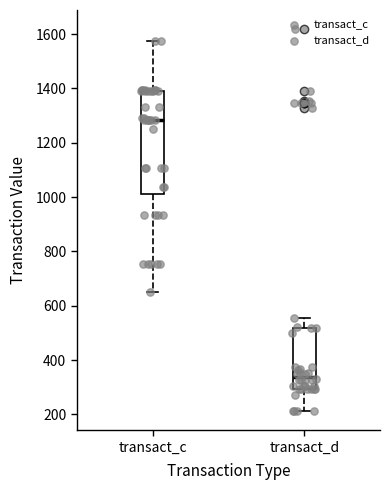

Reading left to right, transcribe this box plot: for each box, give where its median line is, the range the box spans, and where its two whiskers end, as read against the y-axis. The values are not printed on the chart, so give them approximately, as read against the axis.

transact_c: median 1280, box 1020 to 1400, whiskers 660 to 1580
transact_d: median 340, box 300 to 520, whiskers 220 to 560